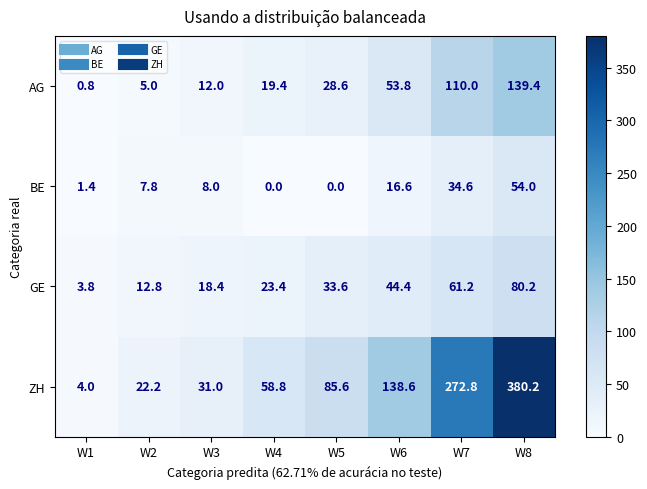

What is the greatest value displayed?

380.2